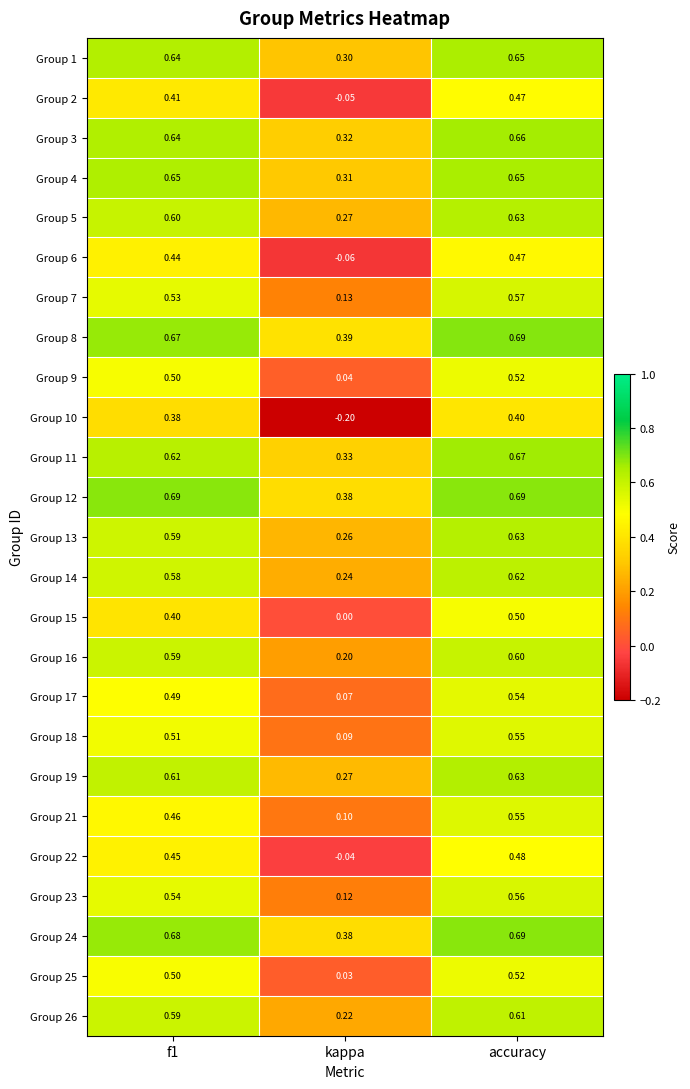

At which label is Group 21 closest to 0?

kappa